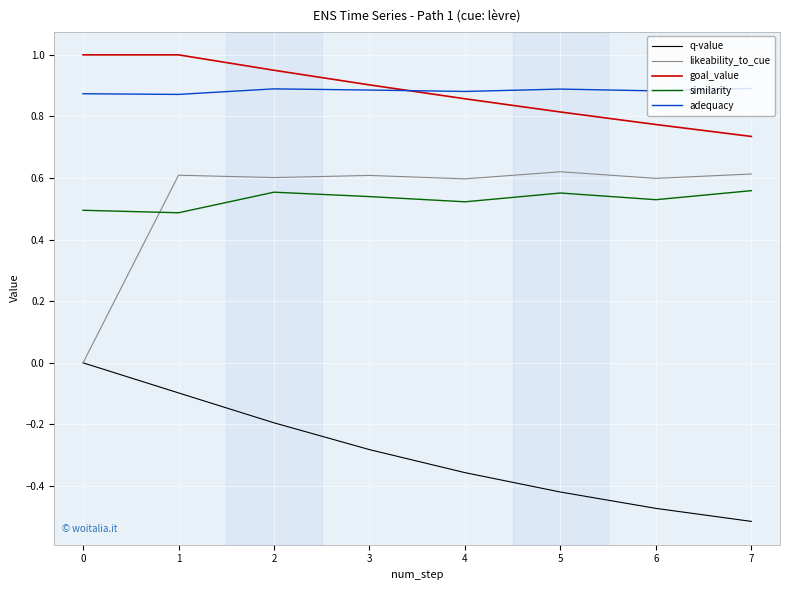

Rank the series at 5 from highest to lowest value.

adequacy, goal_value, likeability_to_cue, similarity, q-value